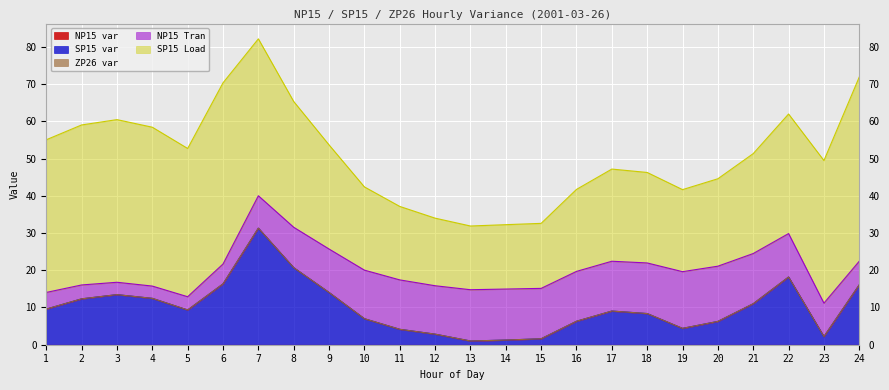

Which category has the lowest value in the ZP26 var series?

1